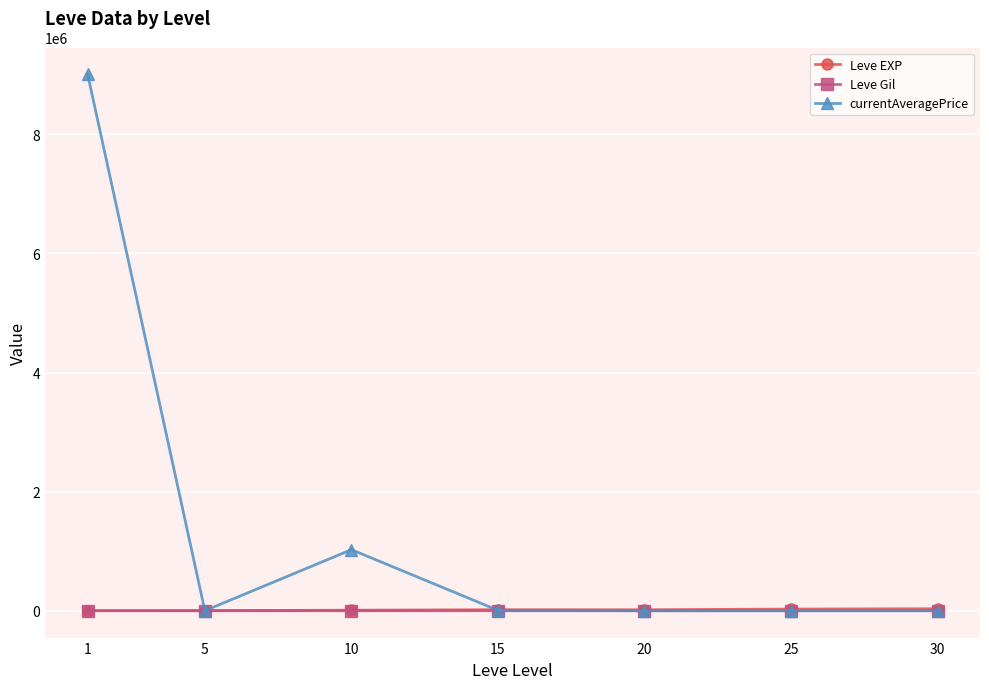

What is the greatest value displayed?

9007477.2